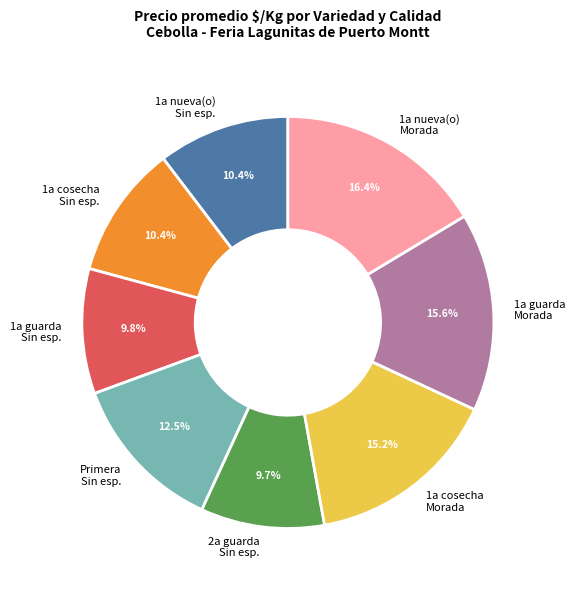

Is there any slice that represents more than half of the pie?

No